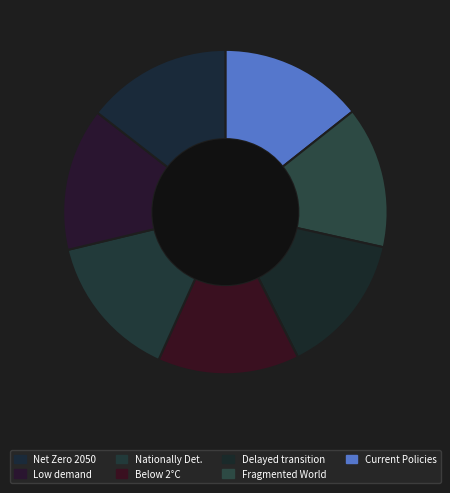

Rank the categories by value from lowest to highest.

Fragmented World, Delayed transition, Current Policies, Nationally Determined Contributions, Below 2°C, Net Zero 2050, Low demand